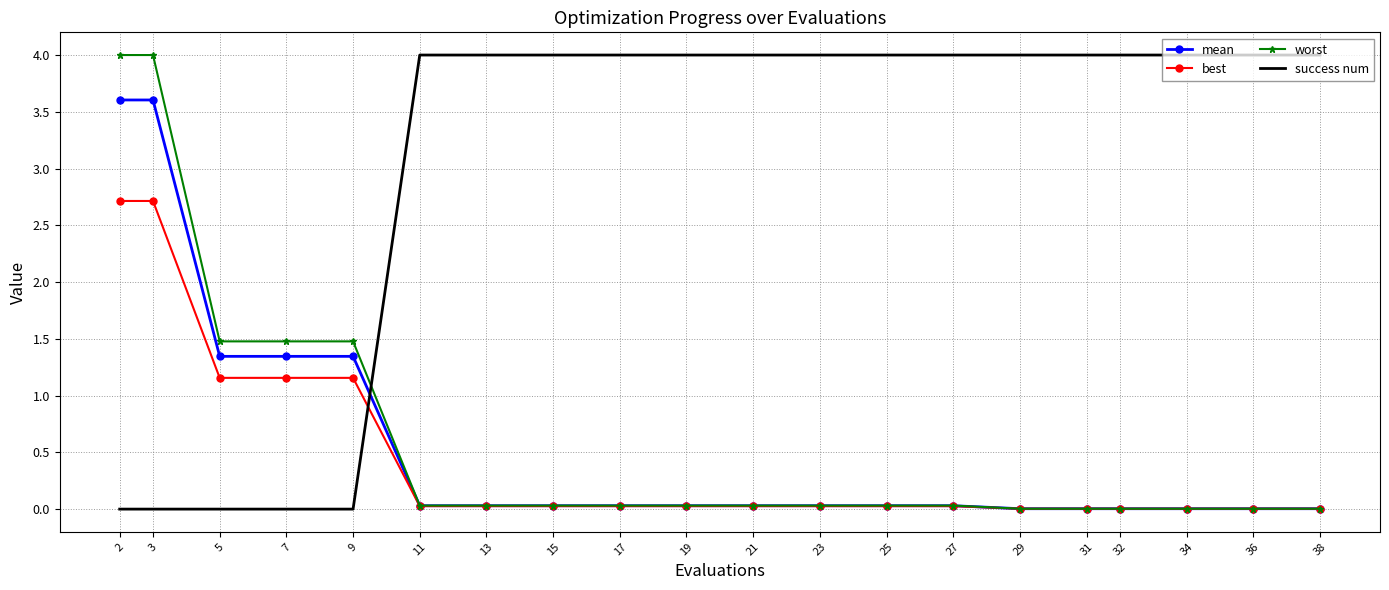

Which series has the largest total across all categories?

success num